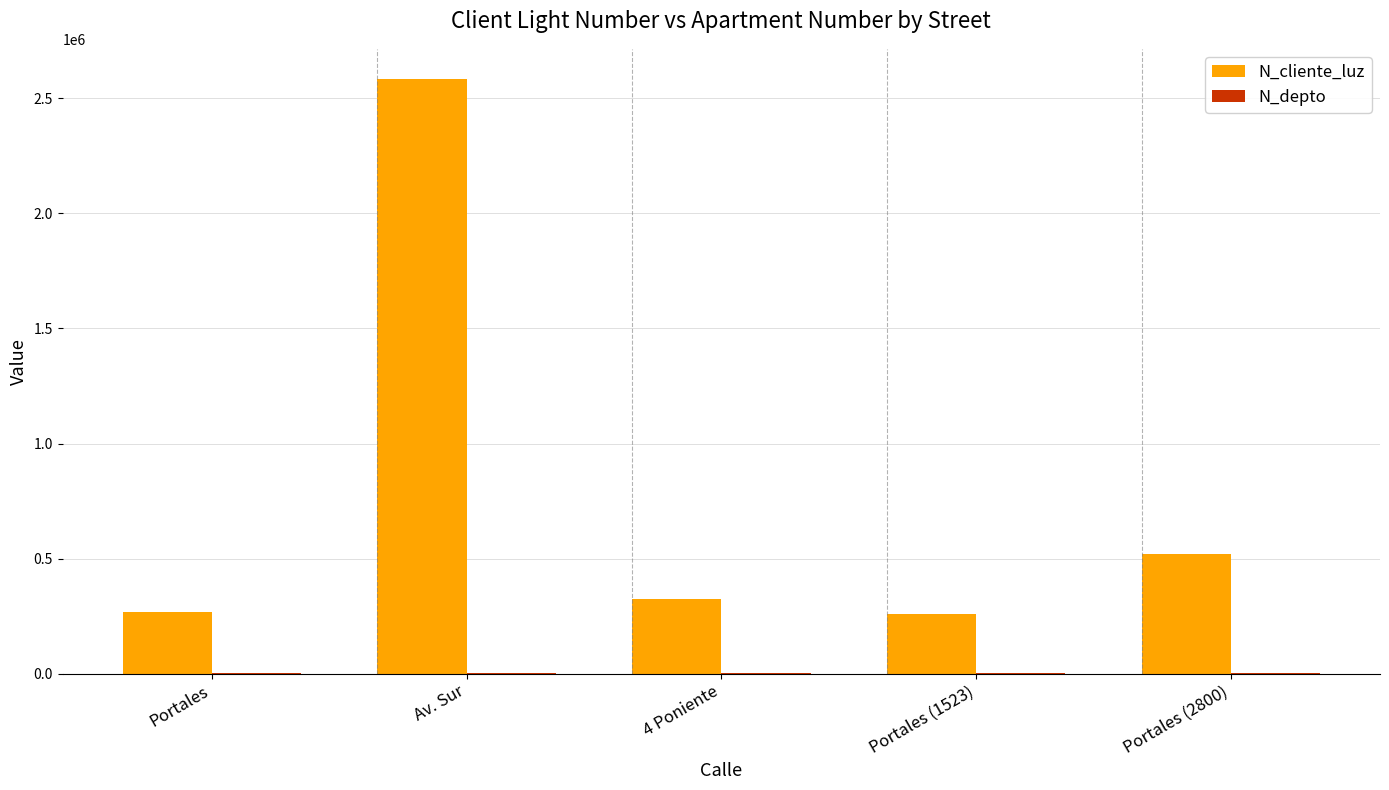

The value of N_cliente_luz at Portales is 359132. True or false?

False